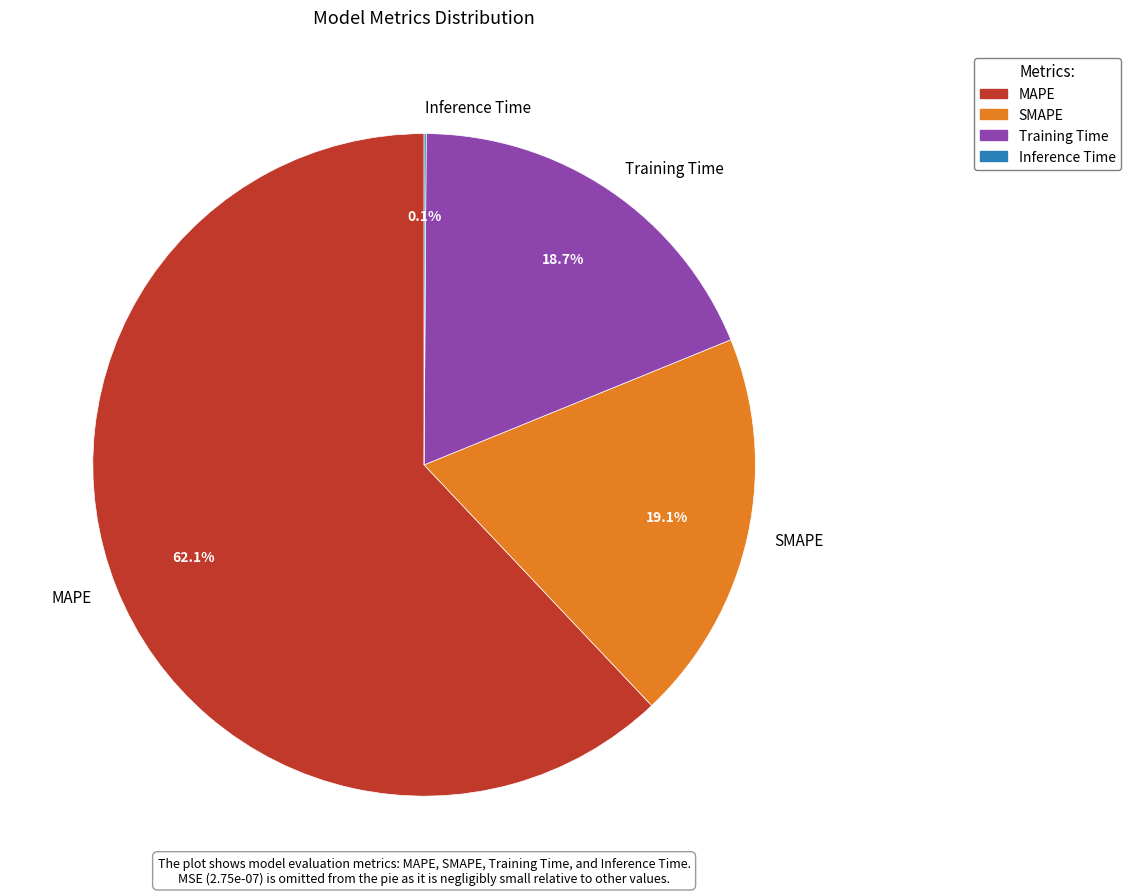

What percentage do Training Time and MAPE together represent?

80.8%